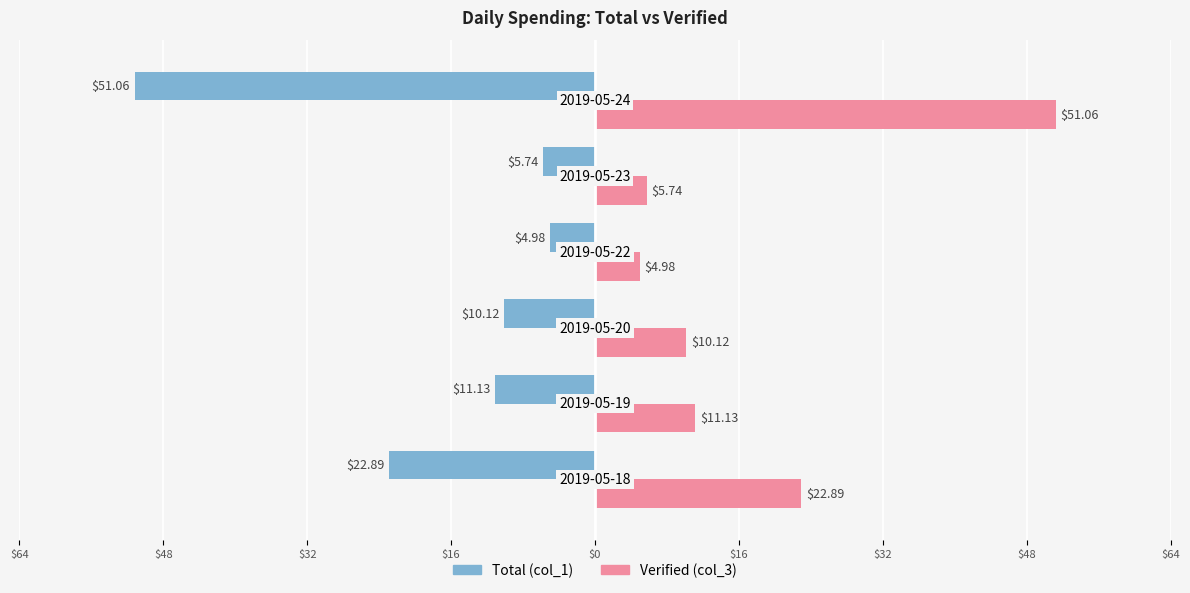

What are all the series names shown in the legend?

Total (col_1), Verified (col_3)